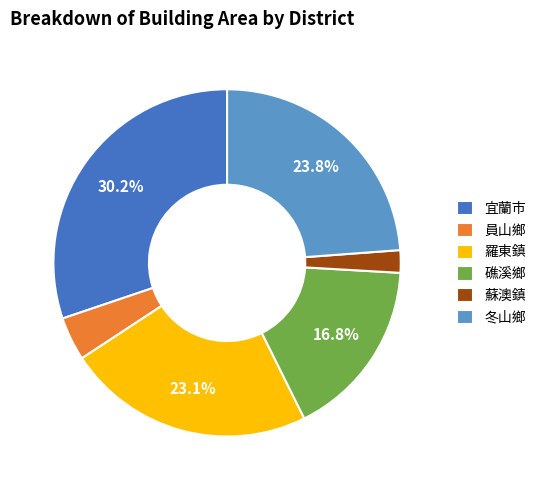

Which slice is the largest?

宜蘭市